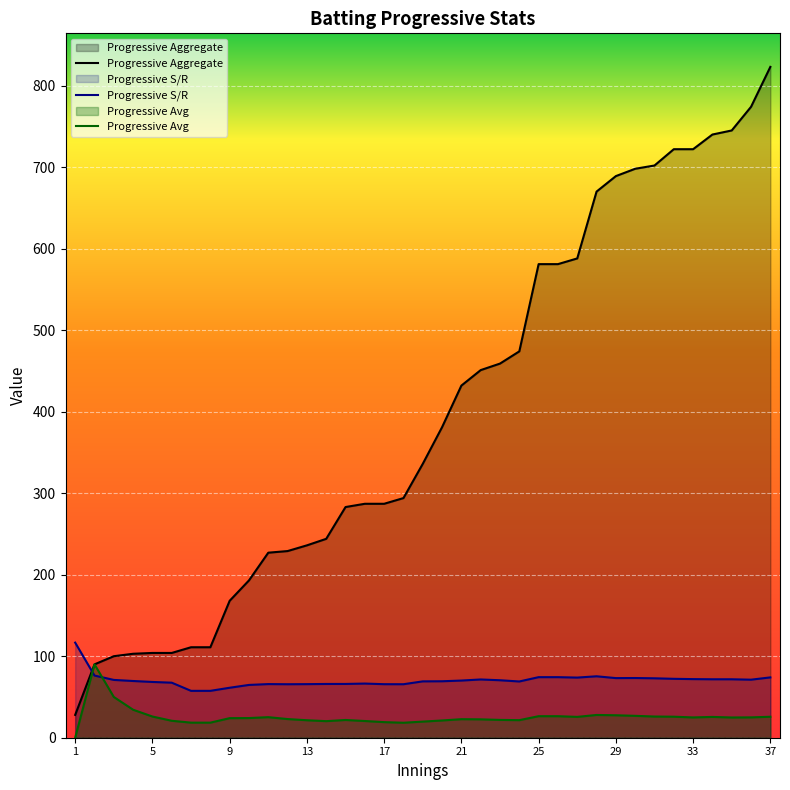

What are all the series names shown in the legend?

Progressive Aggregate, Progressive Avg, Progressive S/R